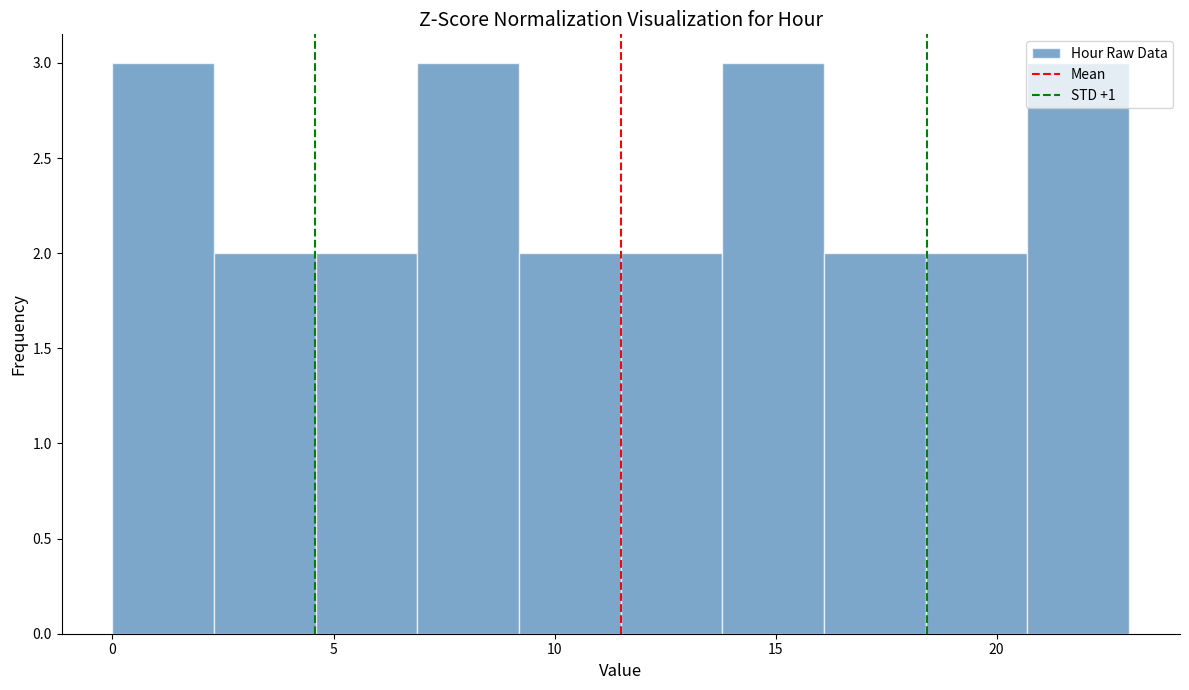

Reading left to right, list every bar in this chart as the range it spans on the x-axis followed by its height. Neither the bar edges nor the heights are printed on the chart, so give them approximately, as read against the axes.

0.0 to 2.3: 3
2.3 to 4.6: 2
4.6 to 6.9: 2
6.9 to 9.2: 3
9.2 to 11.5: 2
11.5 to 13.8: 2
13.8 to 16.1: 3
16.1 to 18.4: 2
18.4 to 20.7: 2
20.7 to 23.0: 3